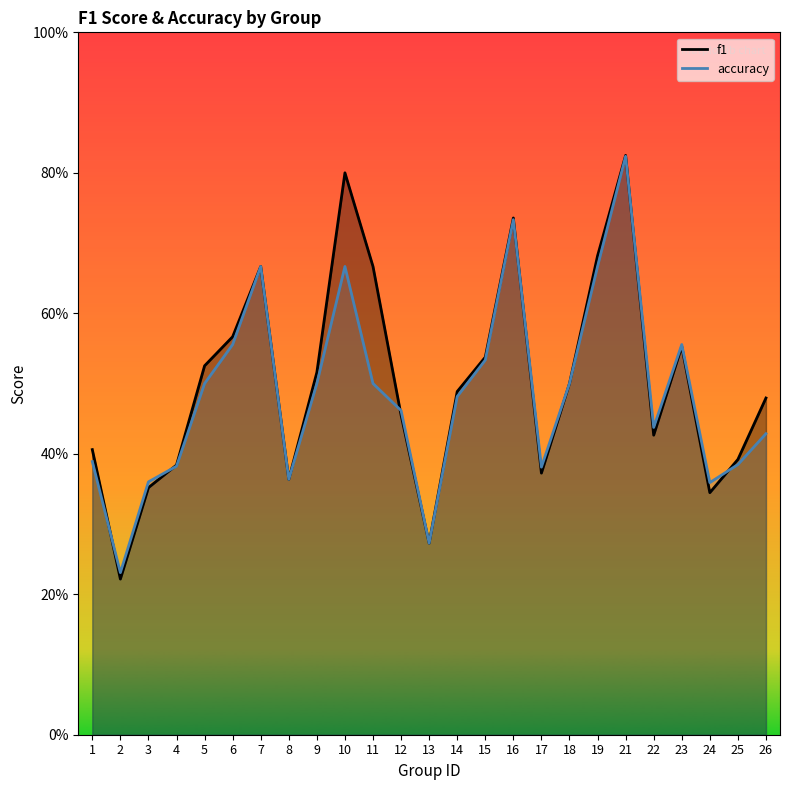

In f1, how many points are higher than both neighbors (excluding endpoints)?

5